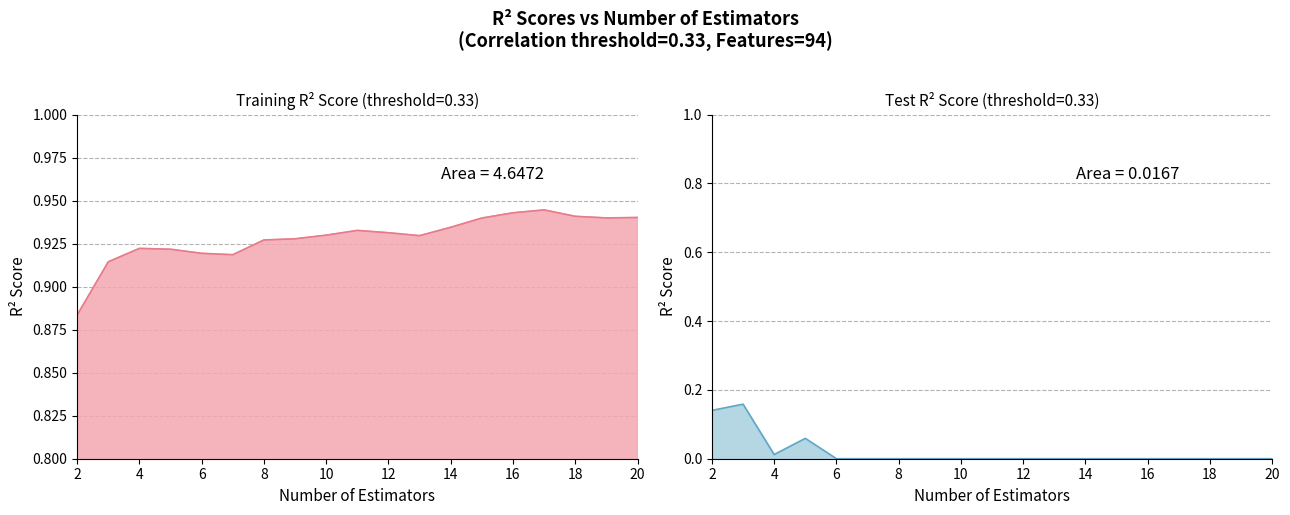

Is it true that the value at 7 is 1.6?

False